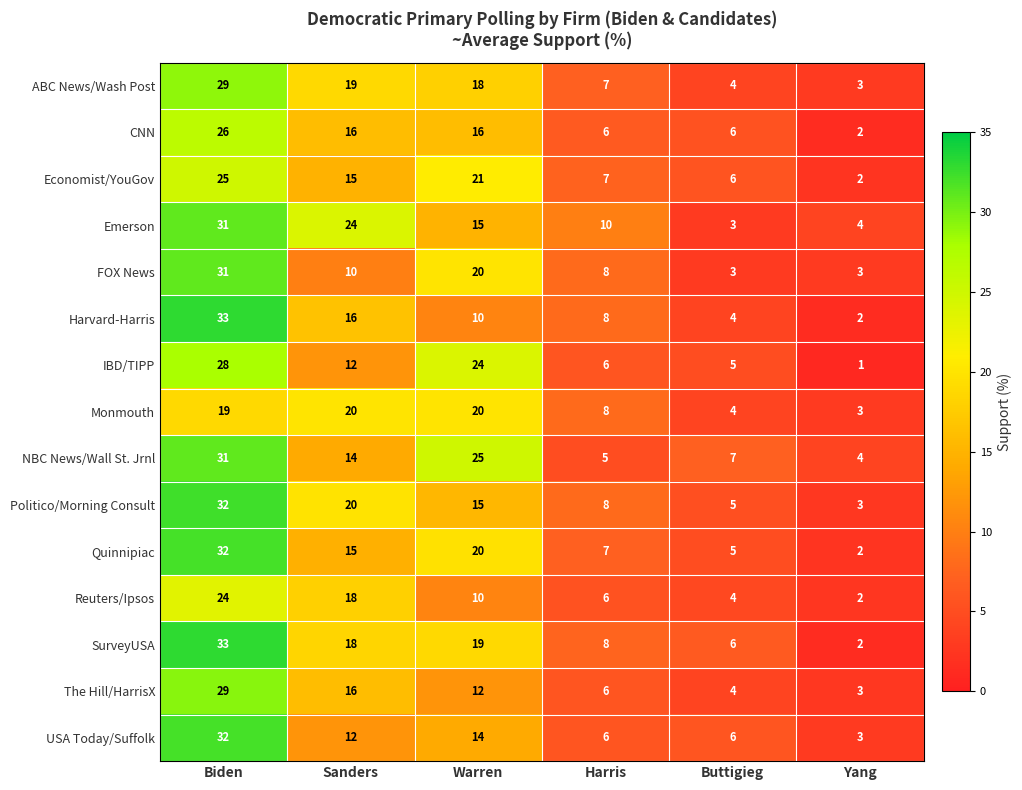

List the labels in order of Economist/YouGov value, largest first.

Biden, Warren, Sanders, Harris, Buttigieg, Yang